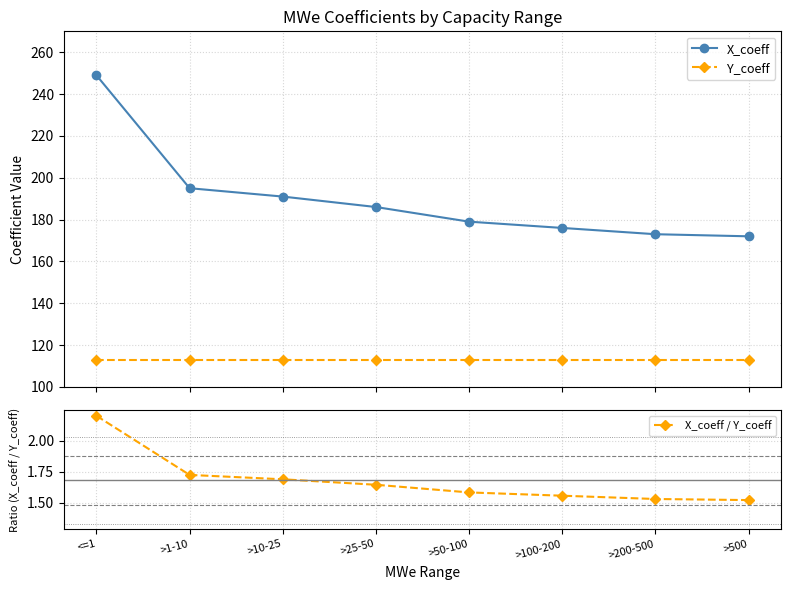

What is the average value of the X_coeff series?

190